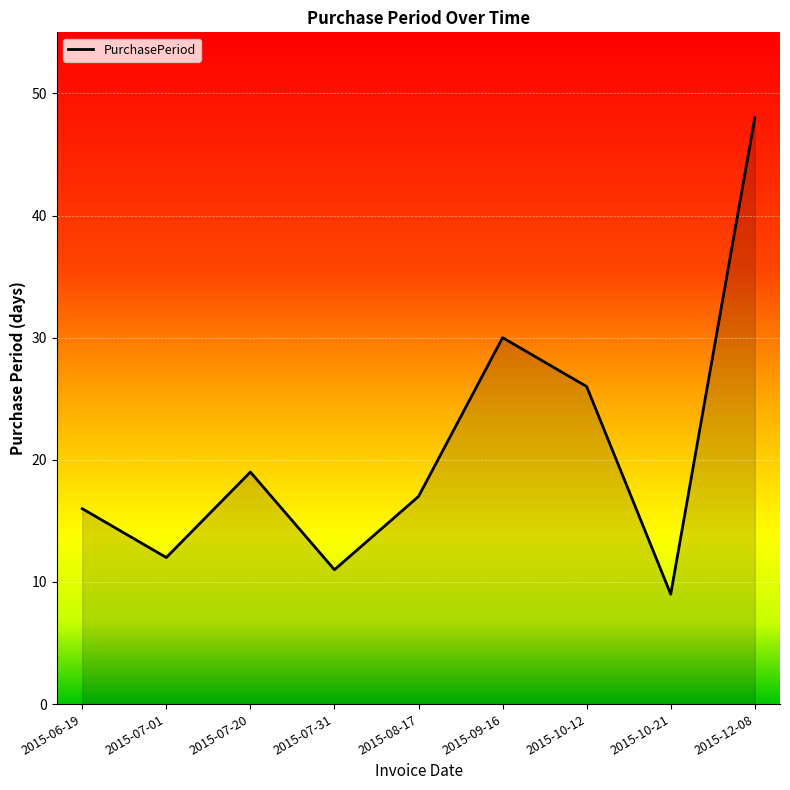

What position from the left is 2015-10-12?

7